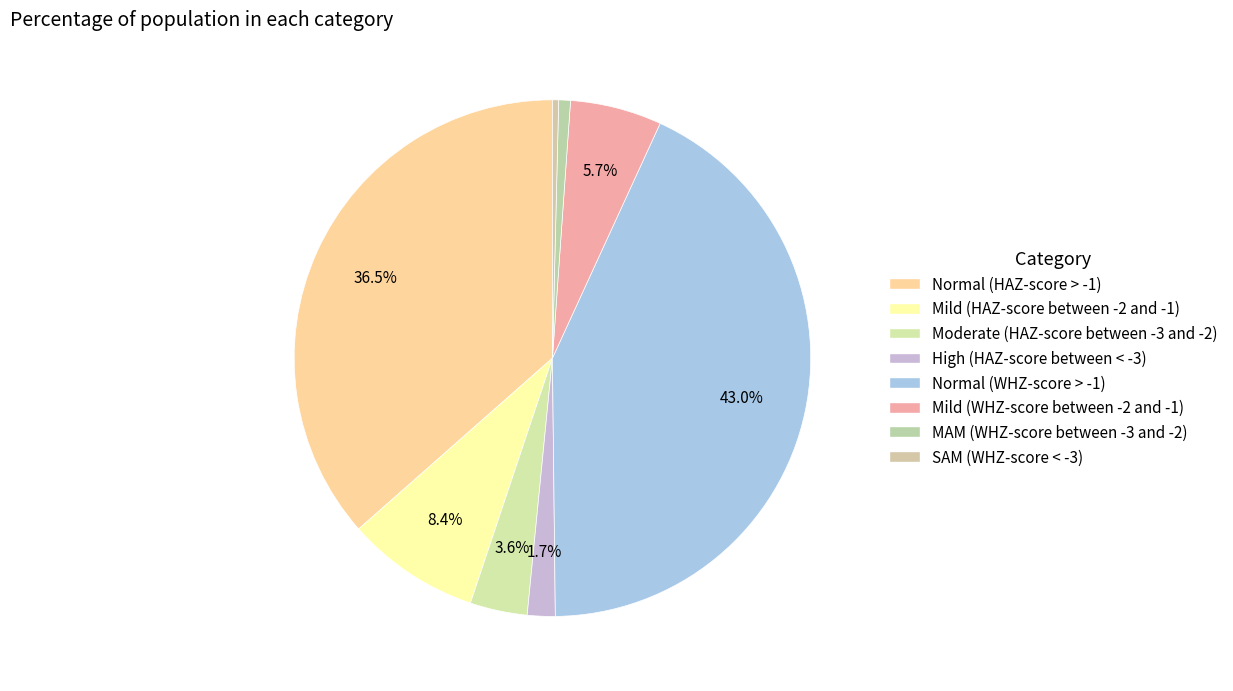

How many segments does this pie chart have?

8